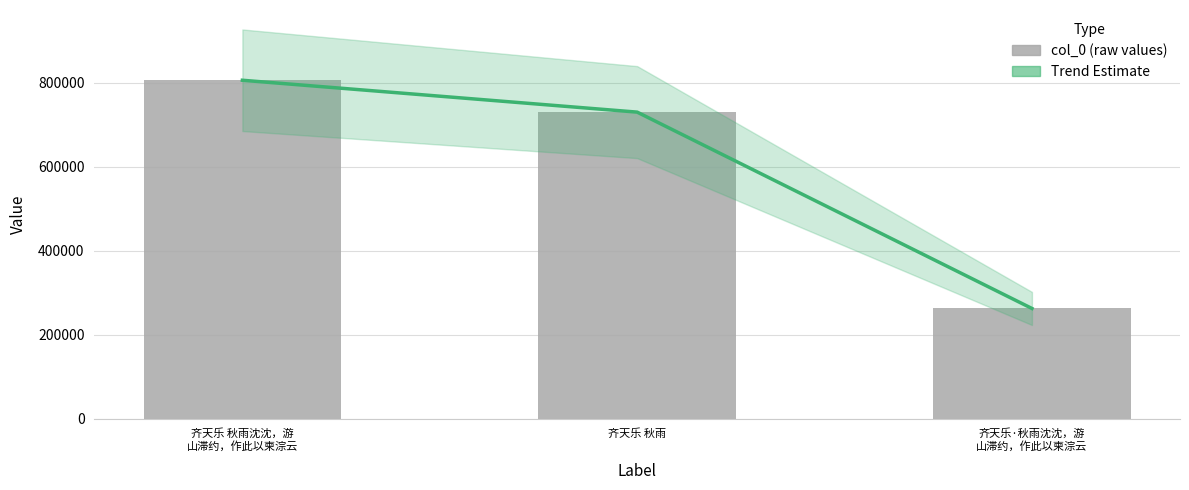

What is the highest value of the Trend Estimate series?

805518